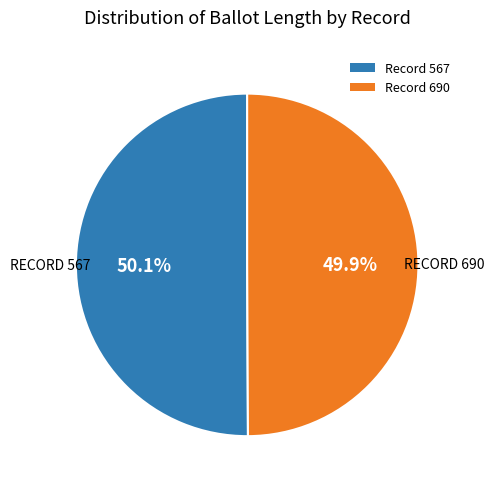

Is there a majority slice in this chart?

Yes